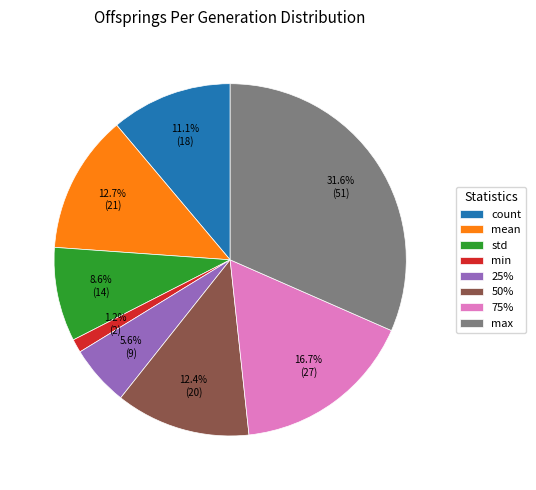

Is it true that mean is 13% of the pie?

True